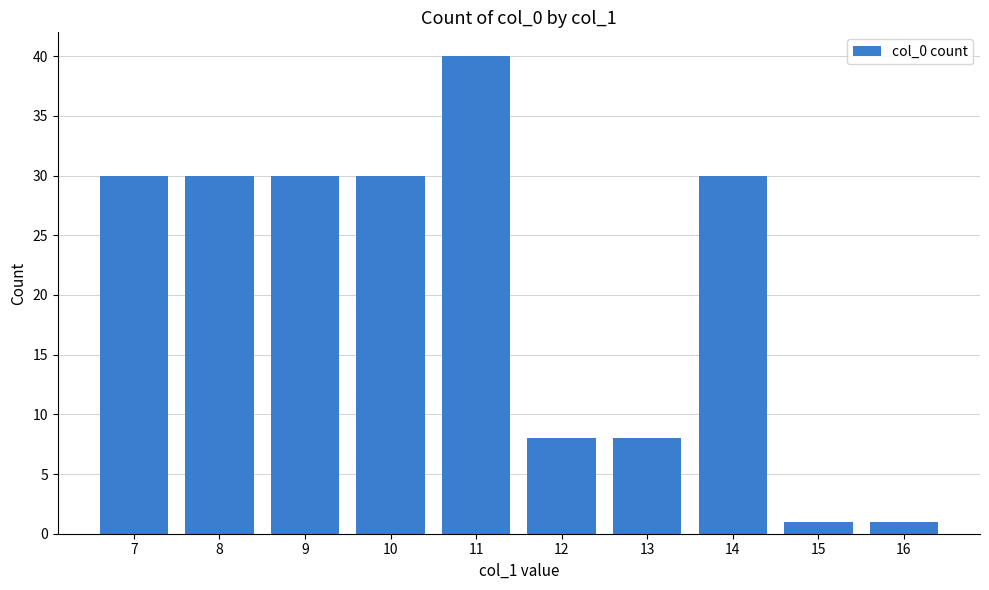

Count the values in the range 8 to 30.

7